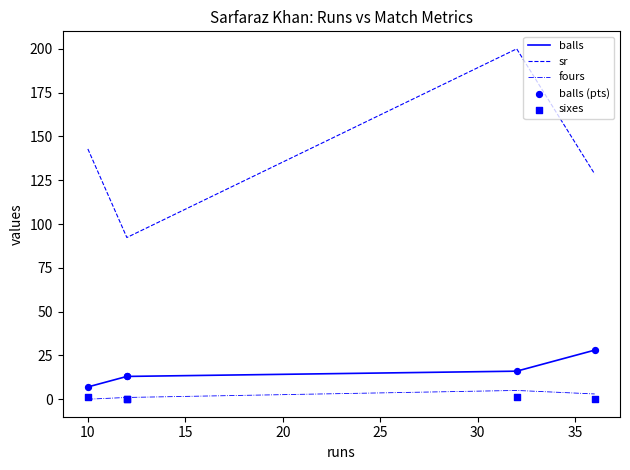

Is the value of fours at 25 greater than the value of balls (pts) at 10?

No